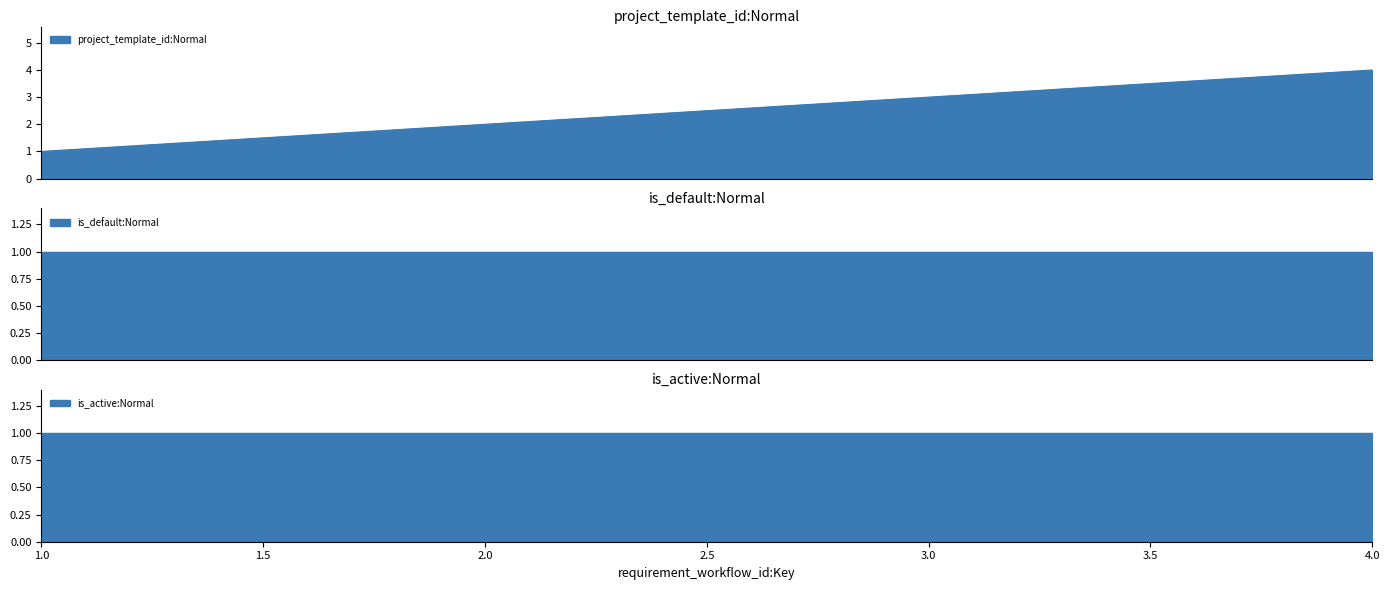

What is the average value of the is_active:Normal series?

1